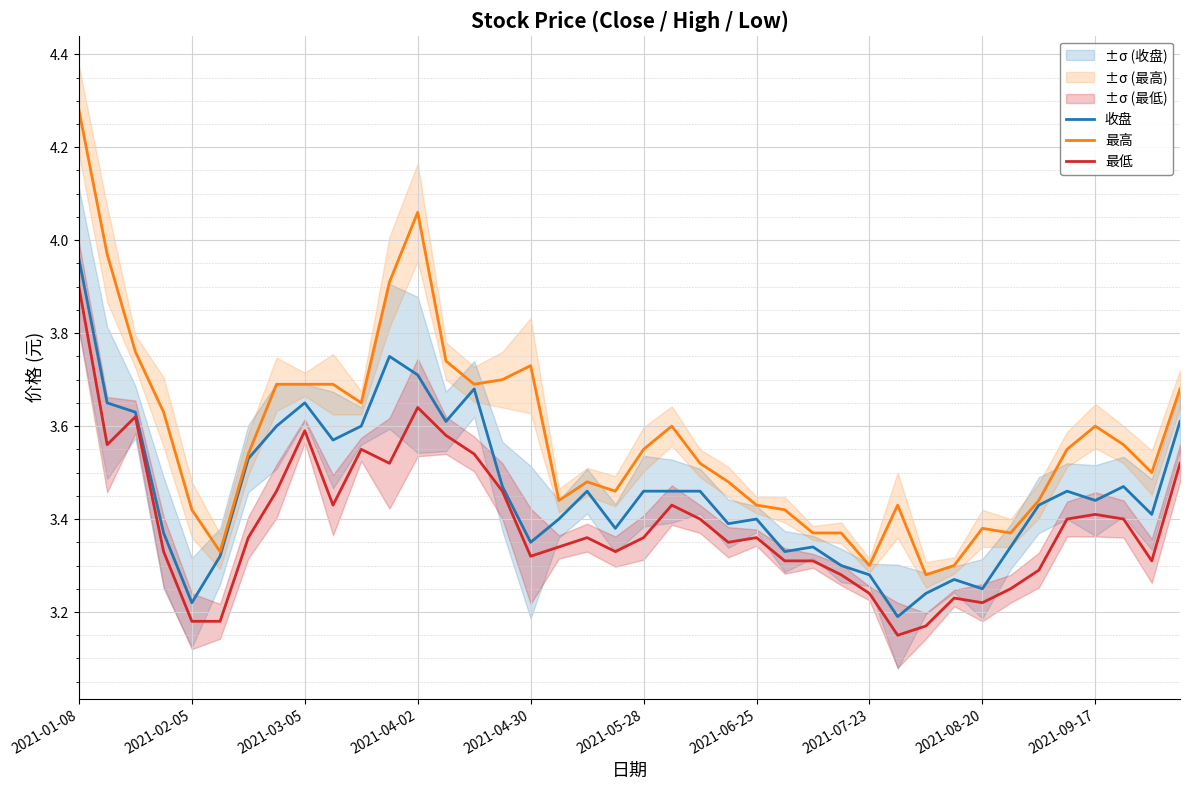

True or false: 收盘 has a value of 3.4 at 2021-06-25.

True